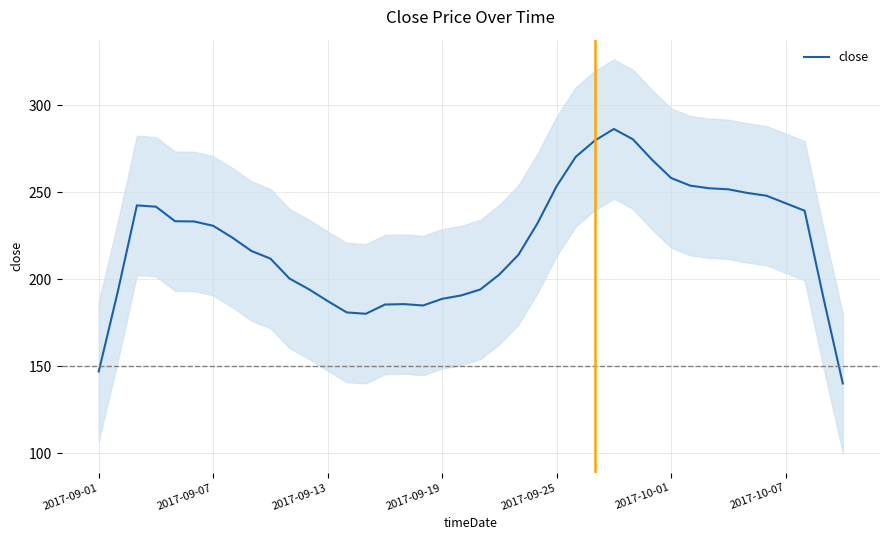

Does the chart have visible grid lines?

Yes